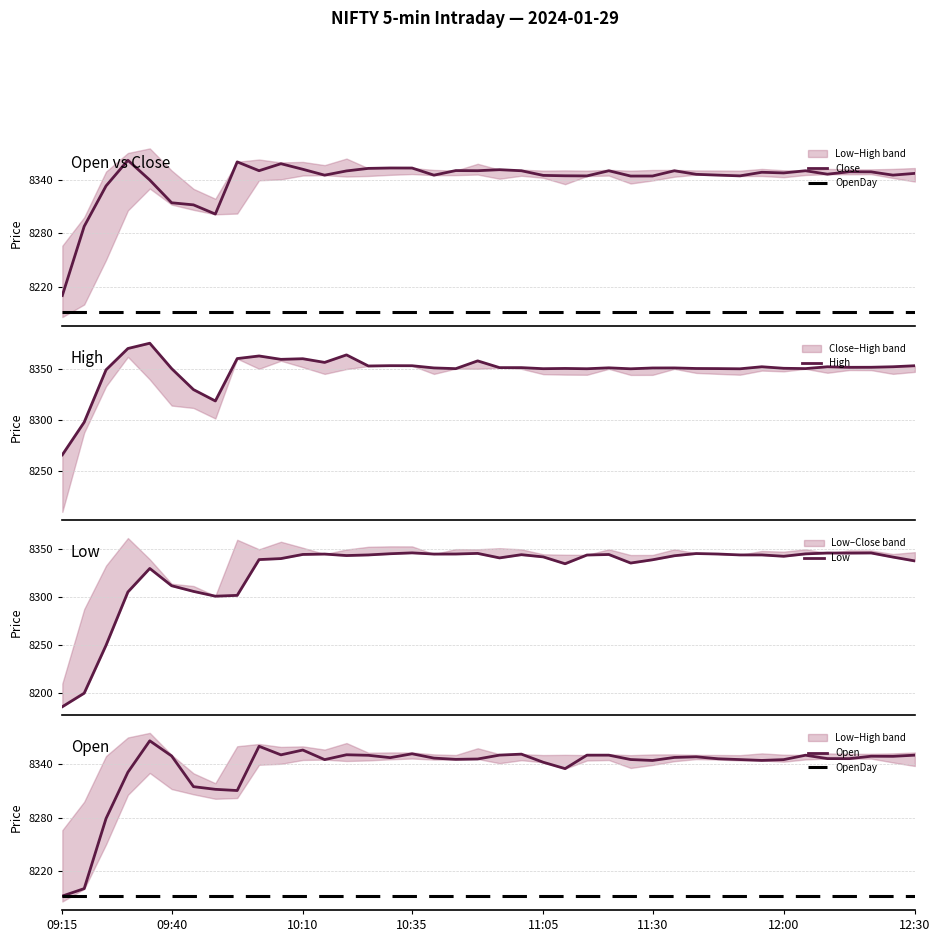

The Open series shows 8347.5 at 28. True or false?

True